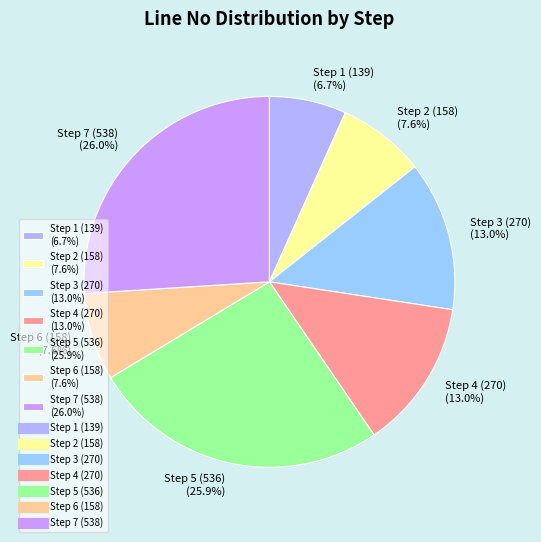

Which slice is the smallest?

Step 1 (139)